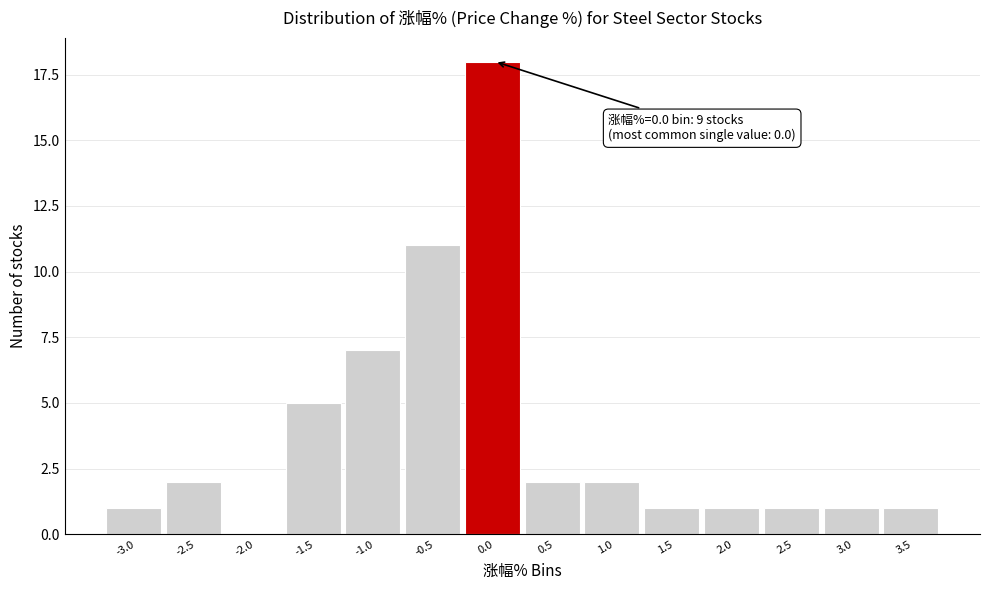

Reading left to right, list all the values displayed in this chart.

-3.0=1	-2.5=2	-2.0=0	-1.5=5	-1.0=7	-0.5=11	0.0=18	0.5=2	1.0=2	1.5=1	2.0=1	2.5=1	3.0=1	3.5=1